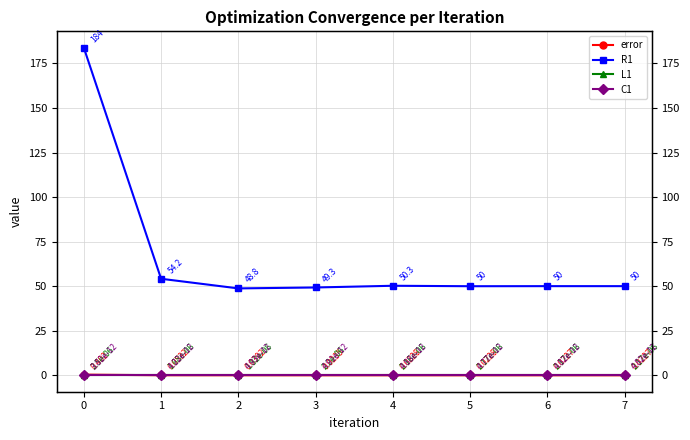

Which series has the widest spread of values?

R1